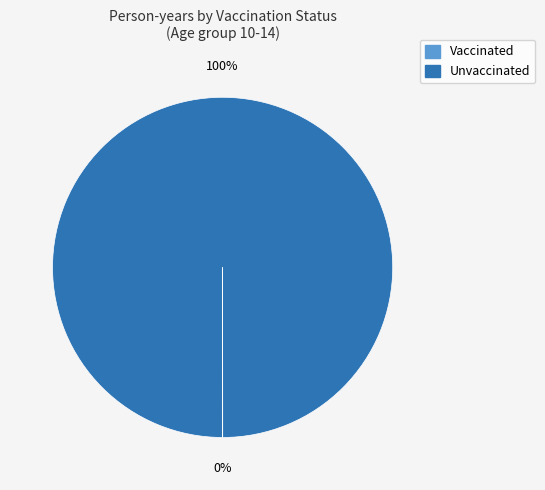

To the nearest percent, what is the average slice percentage?

50%